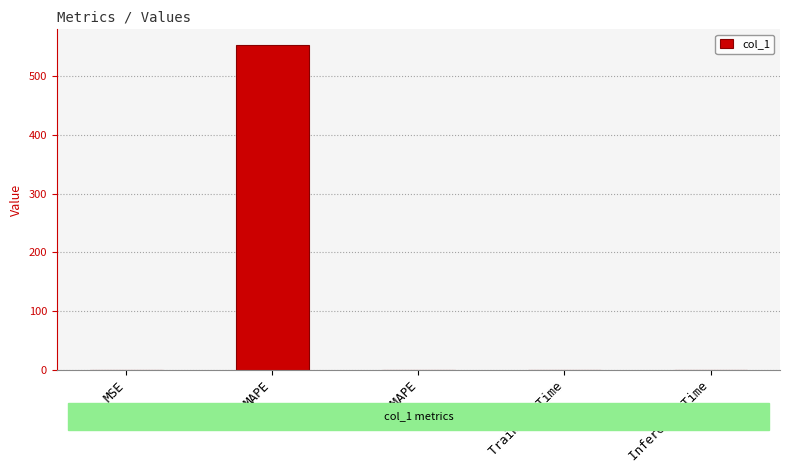

The chart shows a value of 0.0 at SMAPE. True or false?

True